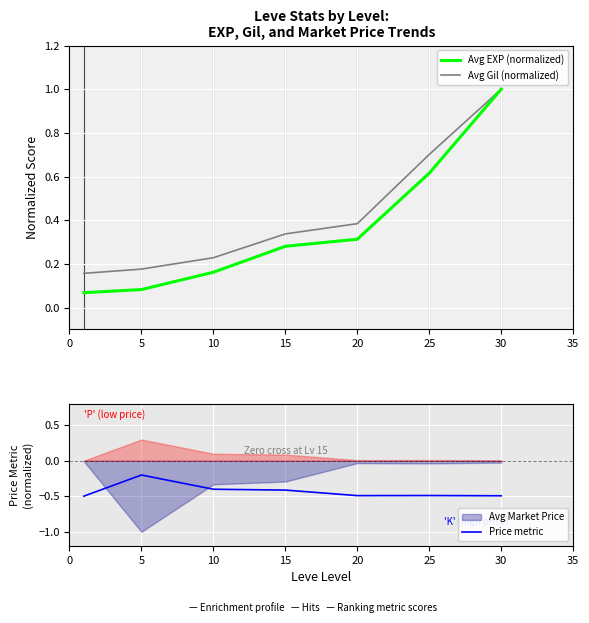

What is the highest value of the Avg Gil (normalized) series?

1.0